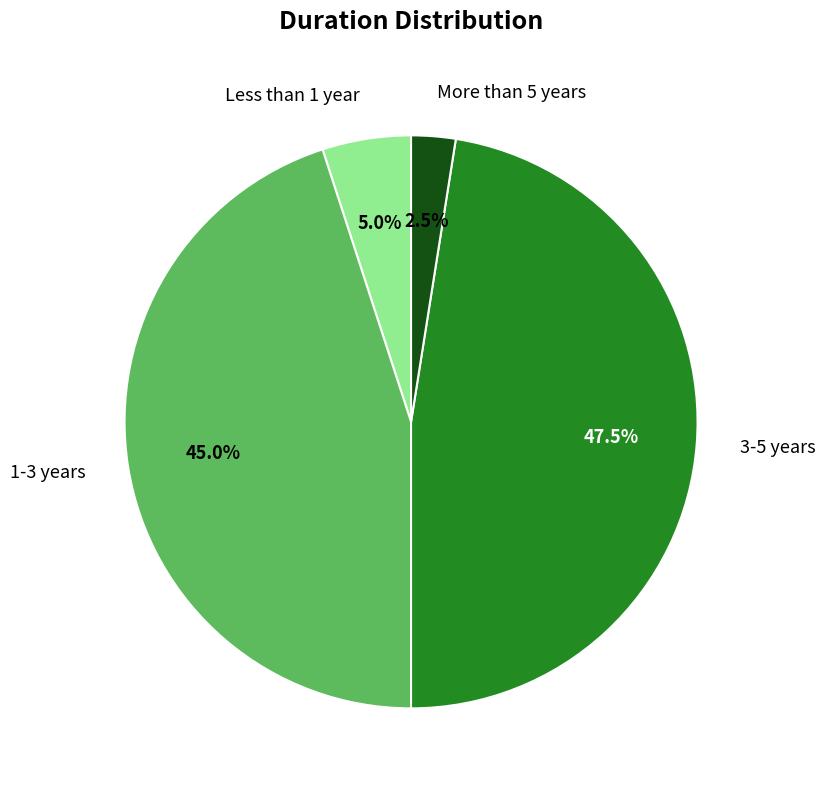

Is there a majority slice in this chart?

No